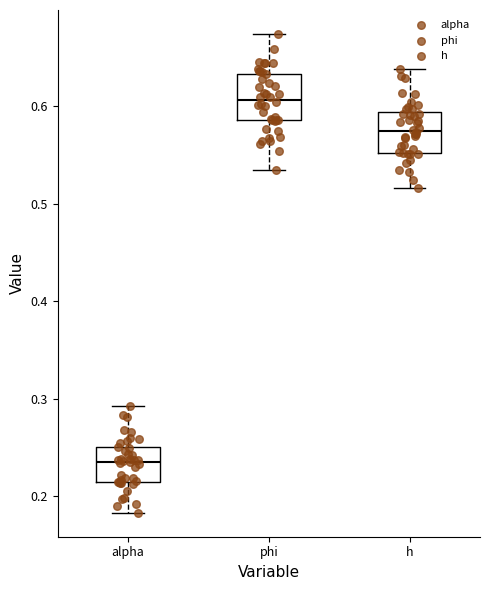

Reading left to right, read every box against the y-axis: the position of its median line, the range the box covers, and the ends of its whiskers. The values are not printed on the chart, so give them approximately, as read against the axis.

alpha: median 0.24, box 0.21 to 0.25, whiskers 0.18 to 0.29
phi: median 0.61, box 0.59 to 0.63, whiskers 0.53 to 0.67
h: median 0.57, box 0.55 to 0.59, whiskers 0.52 to 0.64